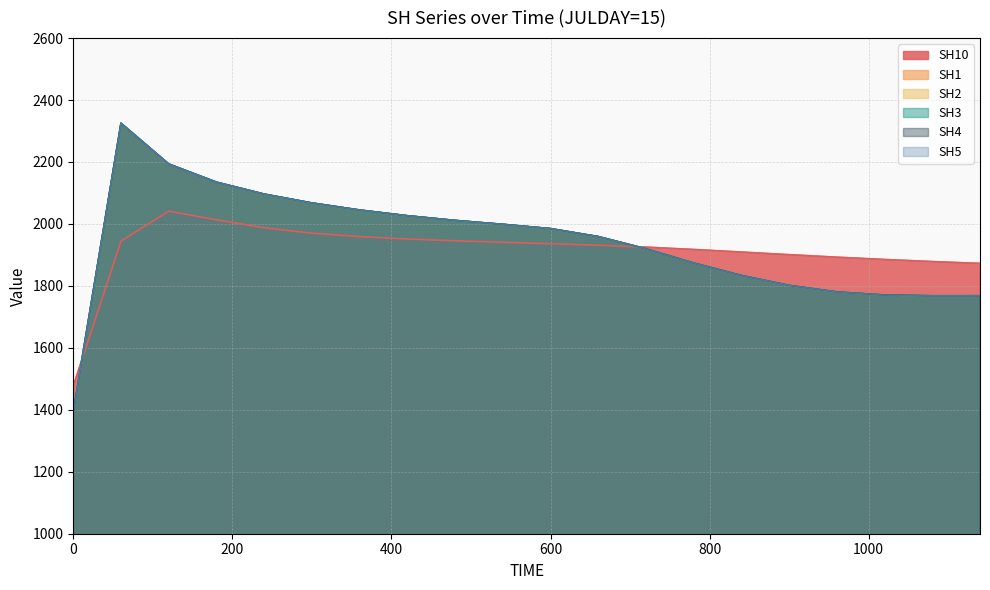

The SH10 series shows 2776.1 at 840. True or false?

False